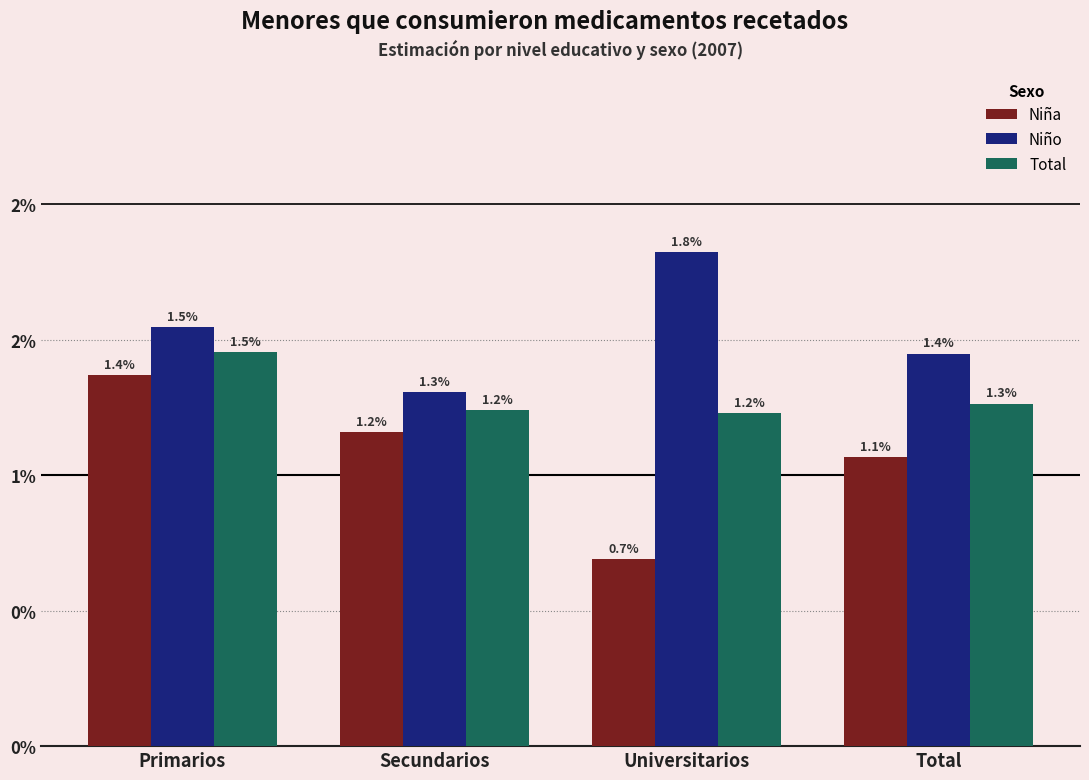

List the series in order of their overall mean, lowest first.

Niña, Total, Niño